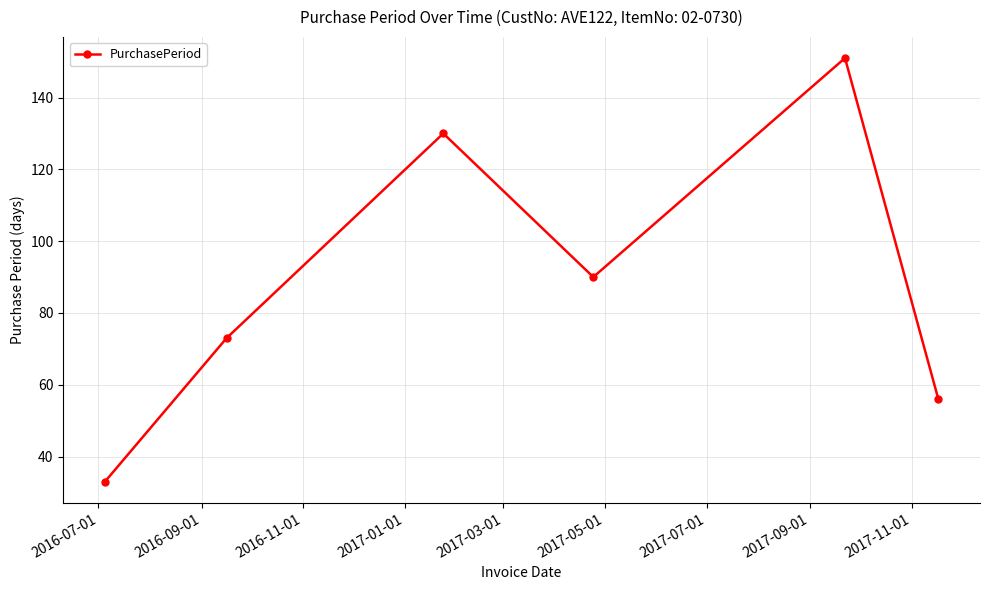

Reading left to right, transcribe all the data shown in this chart.

33	73	130	90	151	56